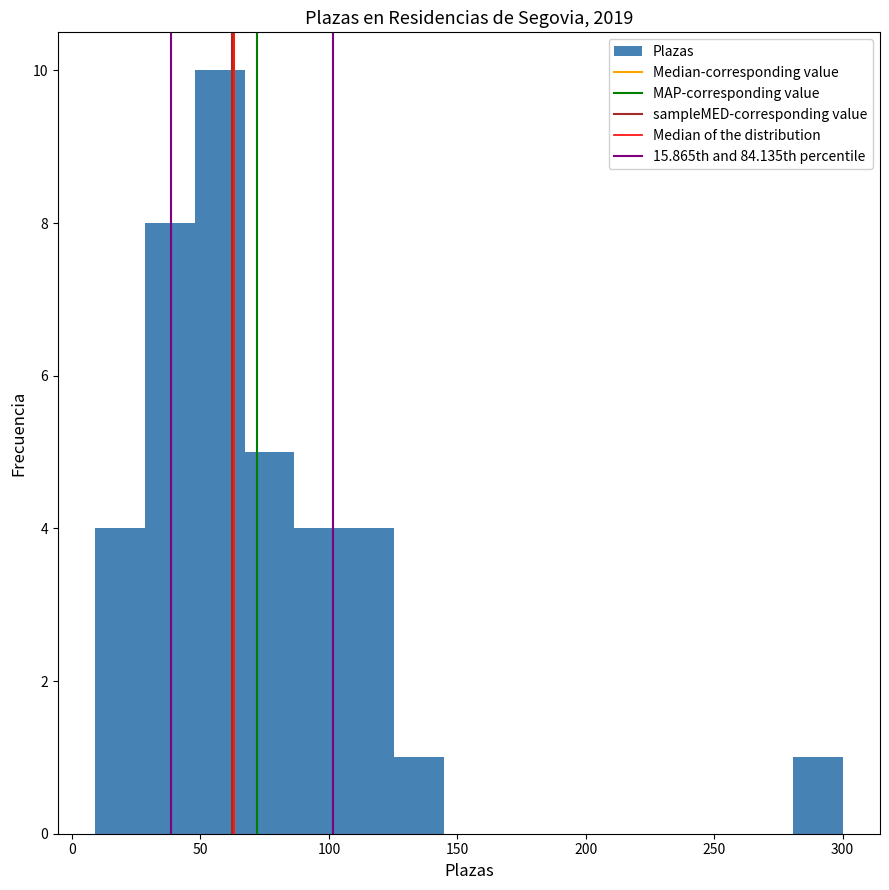

Read against the x-axis, roughly where is the centre of the tallest bar?

60